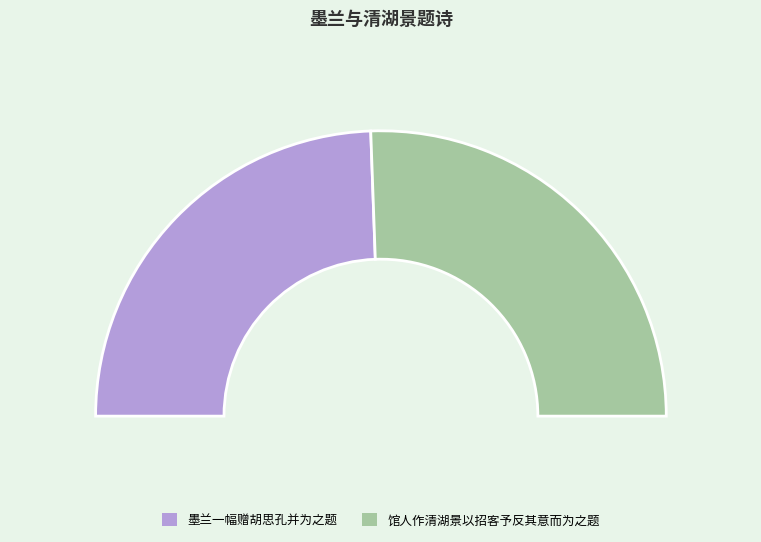

True or false: 馆人作清湖景以招客予反其意而为之题 accounts for 51% of the total.

True